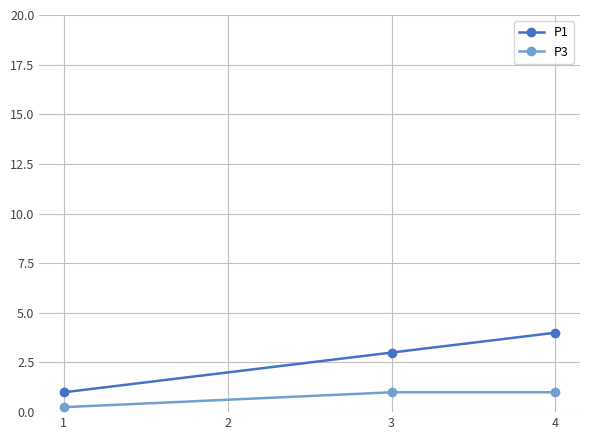

What is the value of the P3 point at the 2nd from the left?

1.0